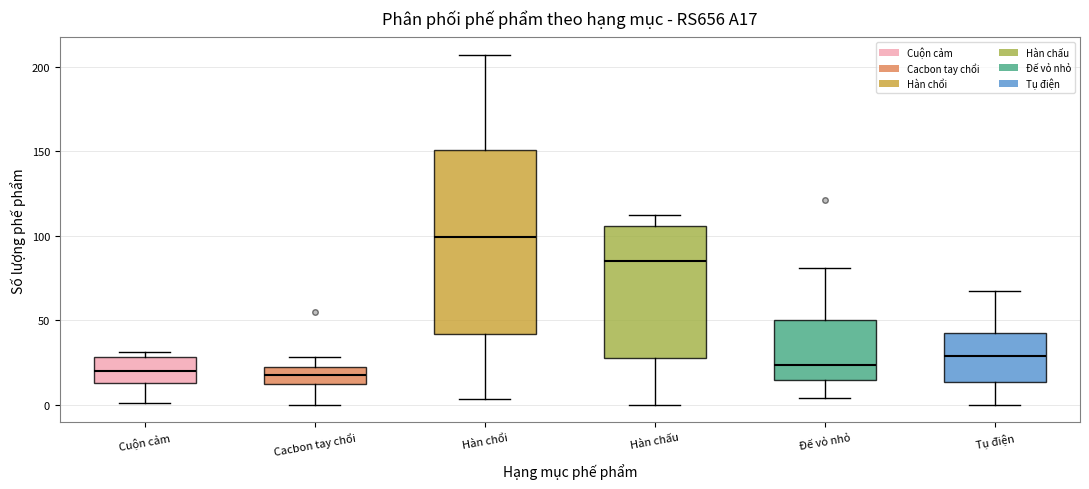

Reading left to right, transcribe this box plot: for each box, give where its median line is, the range the box spans, and where its two whiskers end, as read against the y-axis. The values are not printed on the chart, so give them approximately, as read against the axis.

Cuộn cảm: median 20, box 15 to 30, whiskers 0 to 30 (just above the box's upper edge)
Cacbon tay chổi: median 20 (inside the box), box 10 to 20, whiskers 0 to 30
Hàn chổi: median 100, box 40 to 150, whiskers 5 to 205
Hàn chấu: median 85, box 25 to 105, whiskers 0 to 110
Đế vỏ nhỏ: median 25, box 15 to 50, whiskers 5 to 80
Tụ điện: median 30, box 15 to 45, whiskers 0 to 65